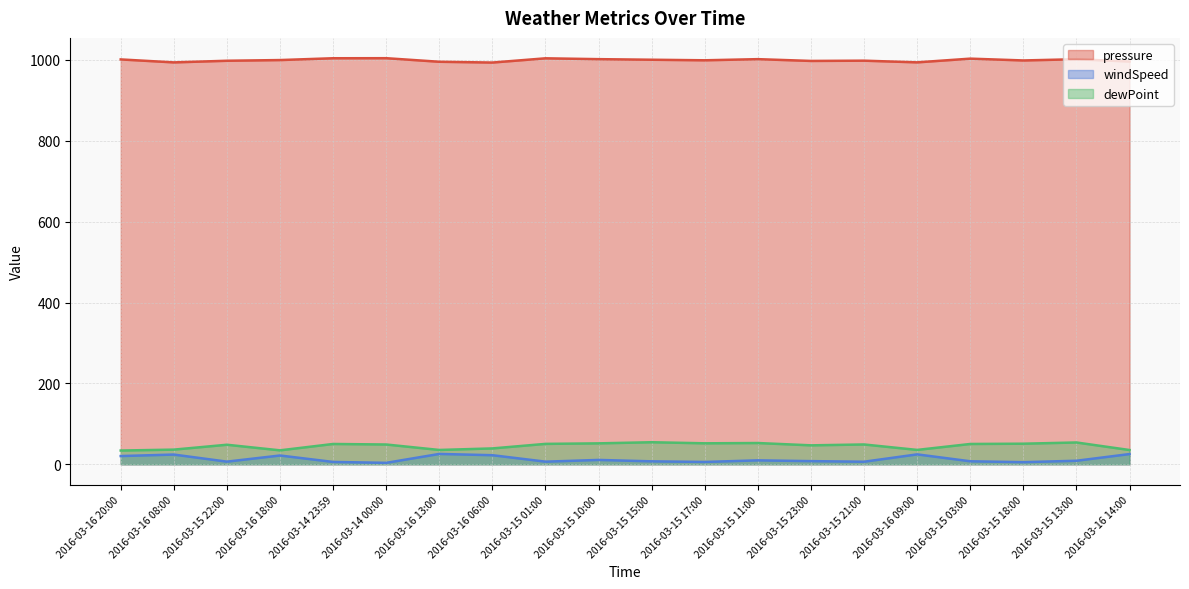

Where is windSpeed nearest to the value 14?

2016-03-15 10:00